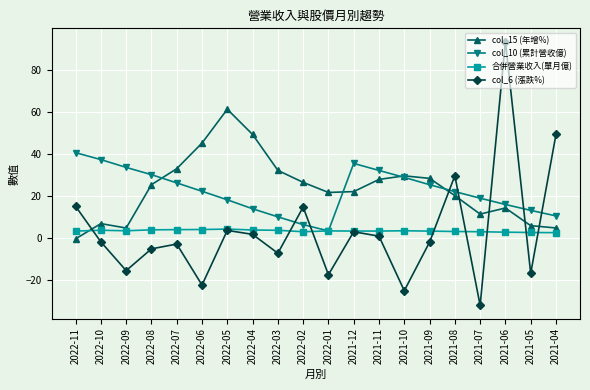

Between which two adjacent categories do col_6 (漲跌%) and col_10 (累計營收億) first intersect?

2022-03 and 2022-02